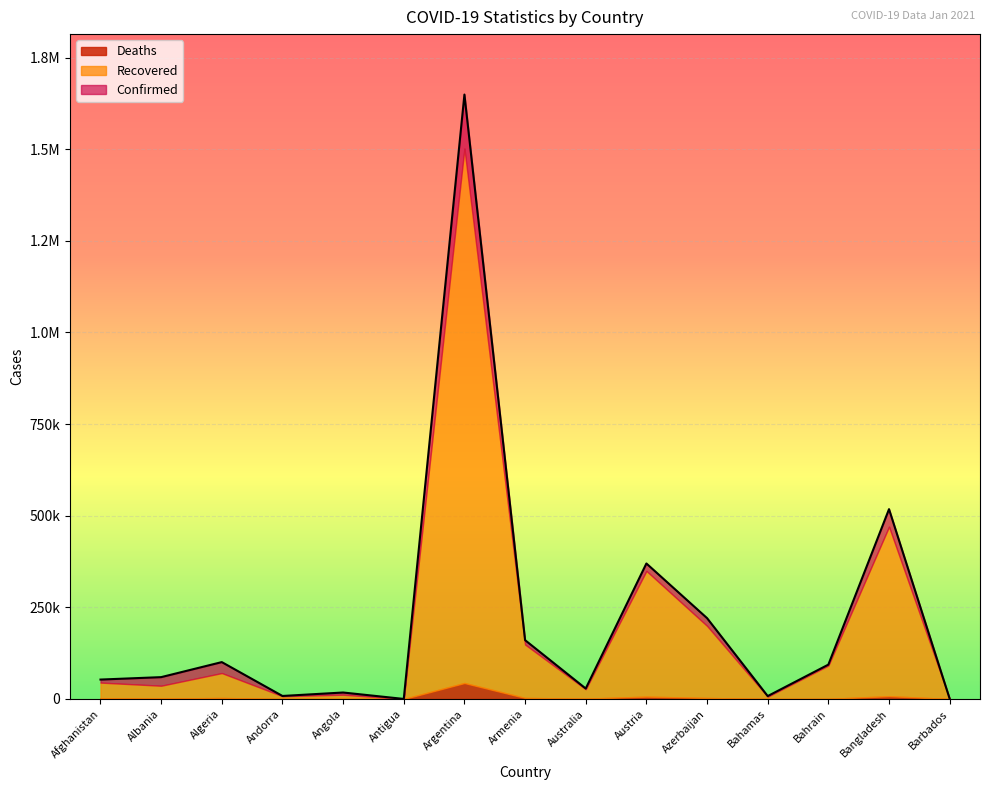

Which series has the widest spread of values?

Confirmed